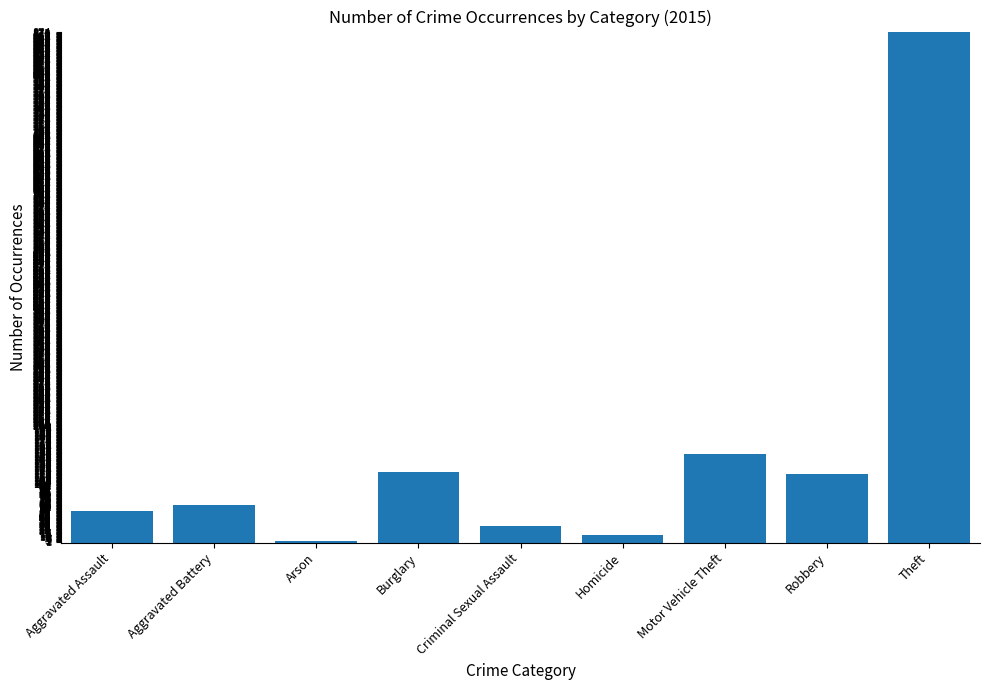

Approximately how many times larger is the value at Burglary compared to Arson?

60.5